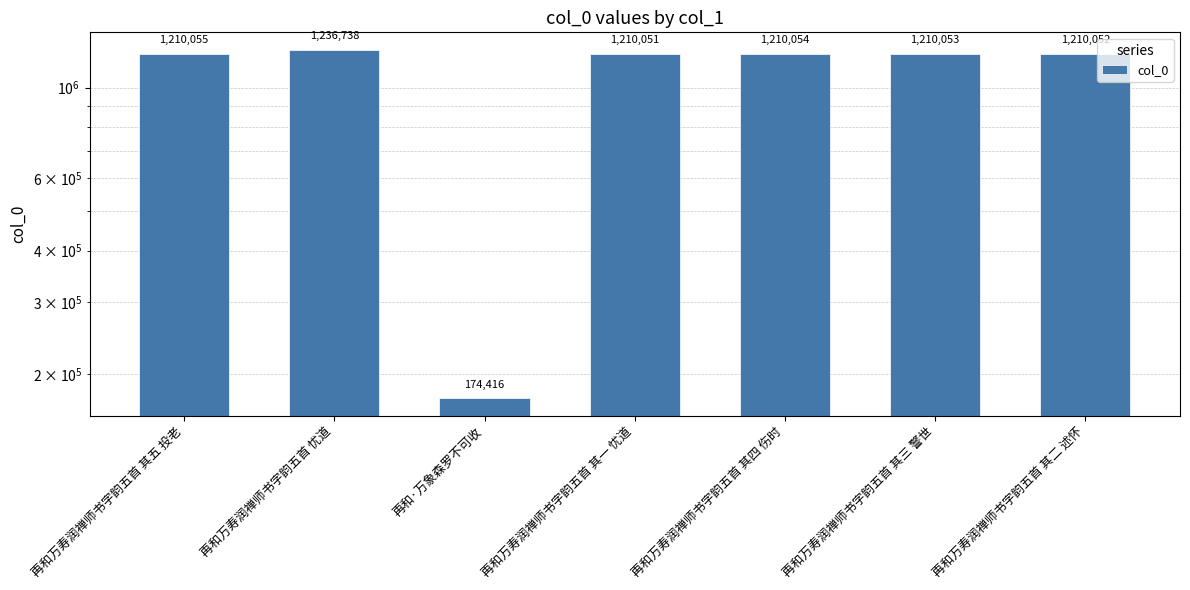

Reading left to right, list all the values displayed in this chart.

1210055	1236738	174416	1210051	1210054	1210053	1210052